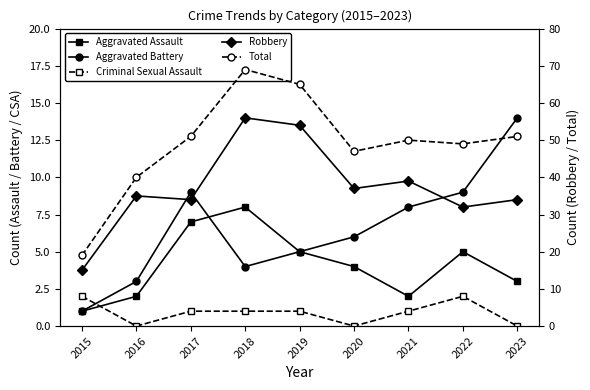

Which has a higher value, 2016 or 2015?

2016